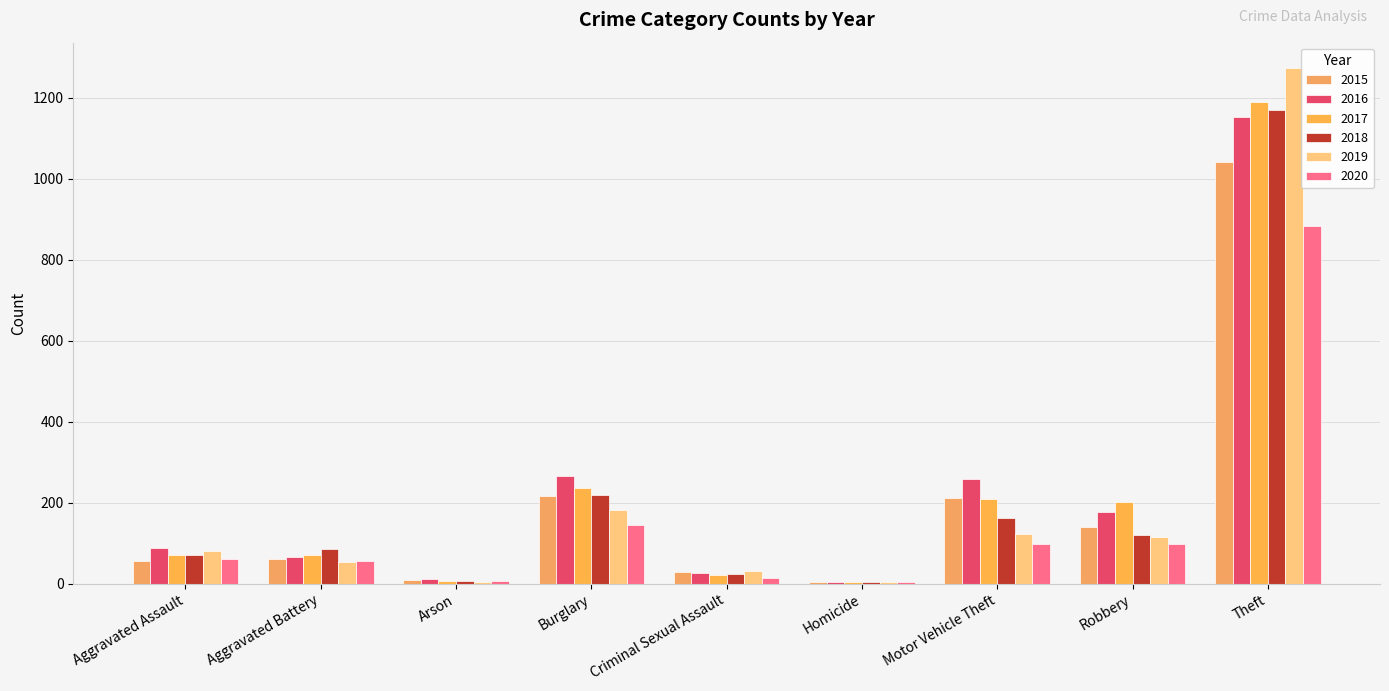

How many categories are shown in the chart?

9